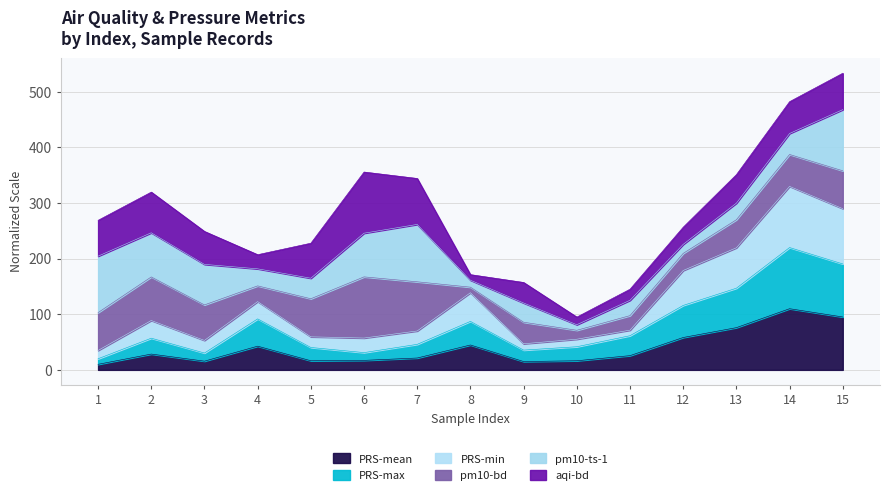

True or false: PRS-max has a value of 167.5 at 12.

False